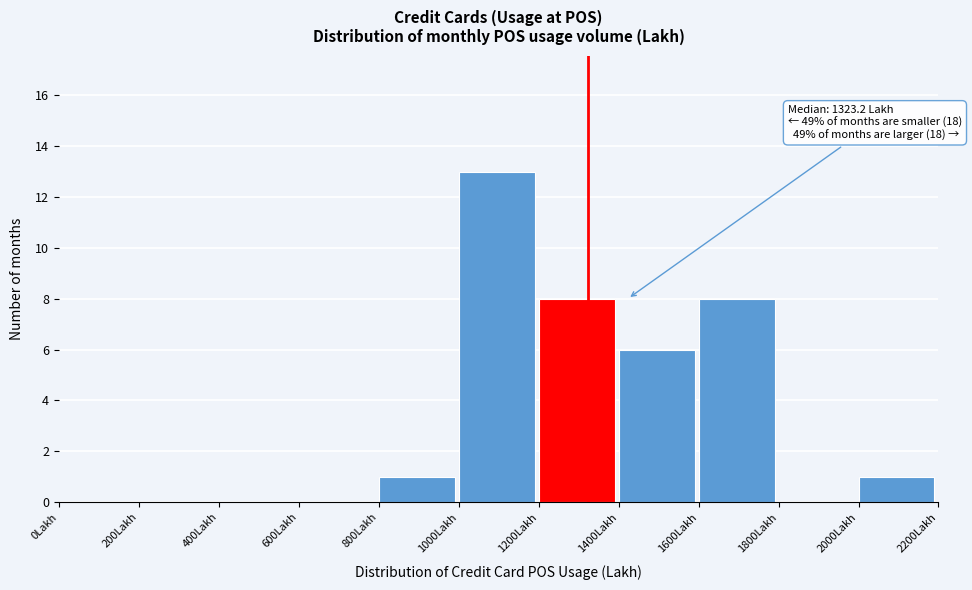

Which range on the x-axis has the tallest bar?

1000 to 1200